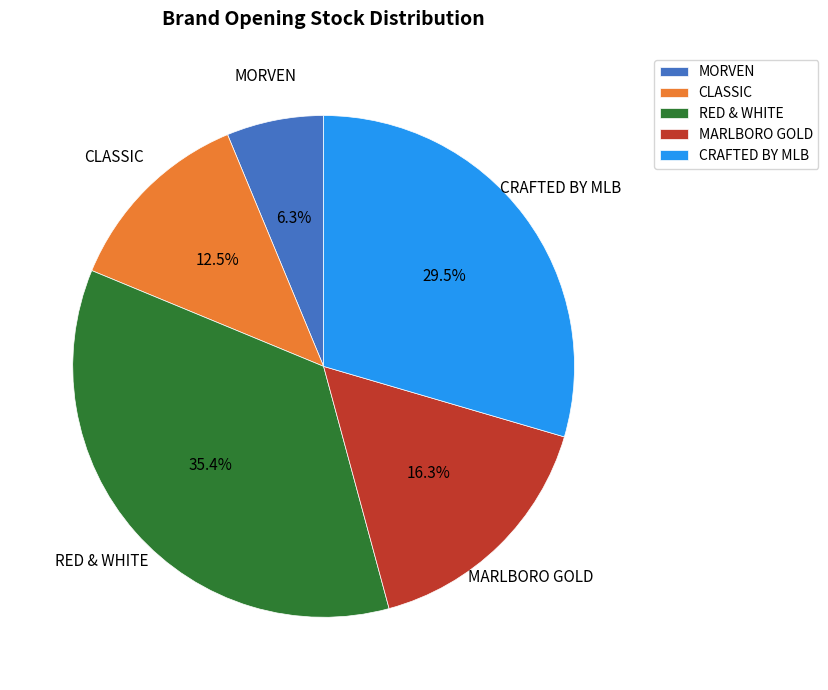

Combined, do RED & WHITE and MARLBORO GOLD account for over 50%?

Yes